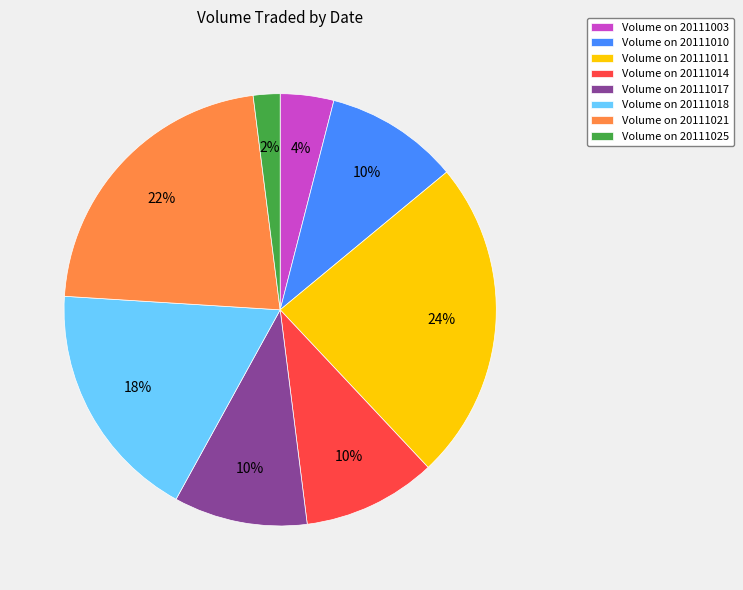

True or false: Volume on 20111010 accounts for 4% of the total.

False